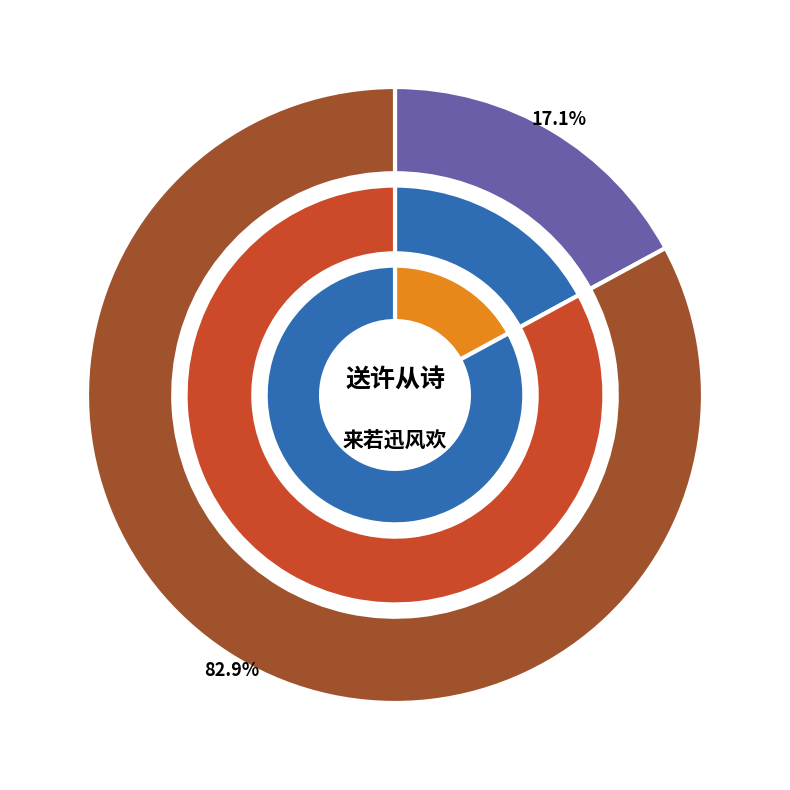

Which category accounts for the majority?

送许从诗